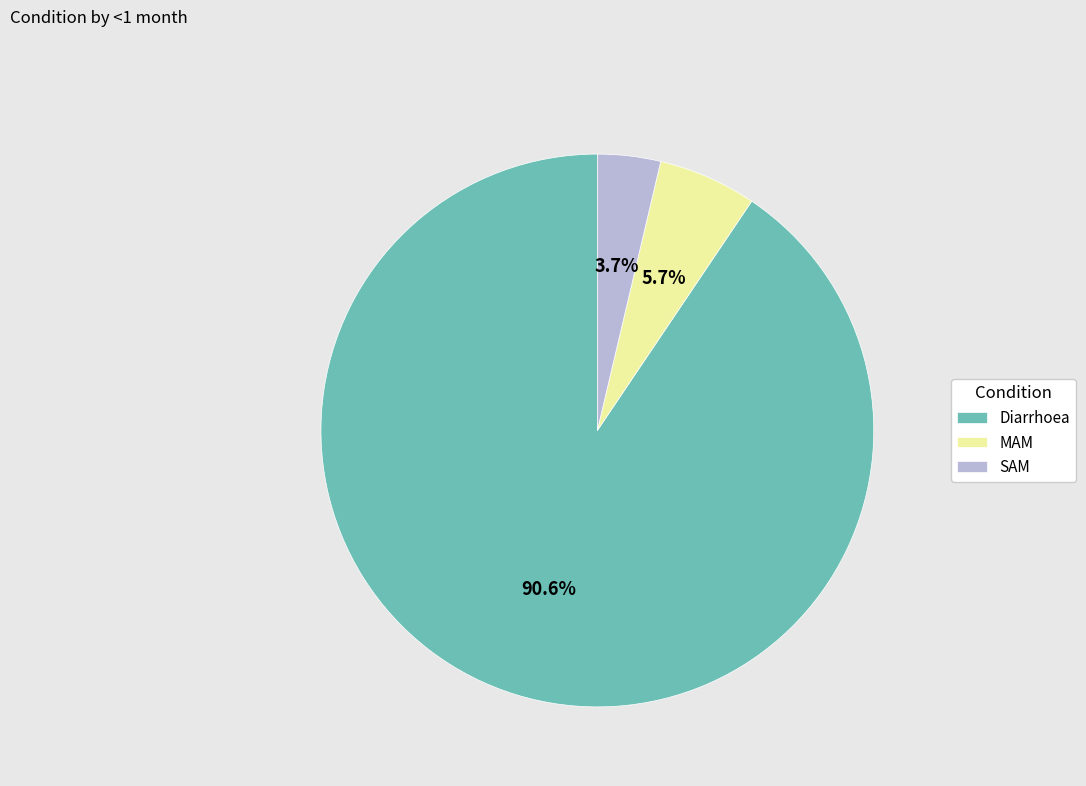

What is the majority slice?

Diarrhoea